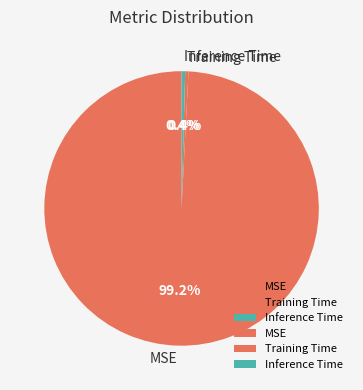

Which slice is the largest?

MSE